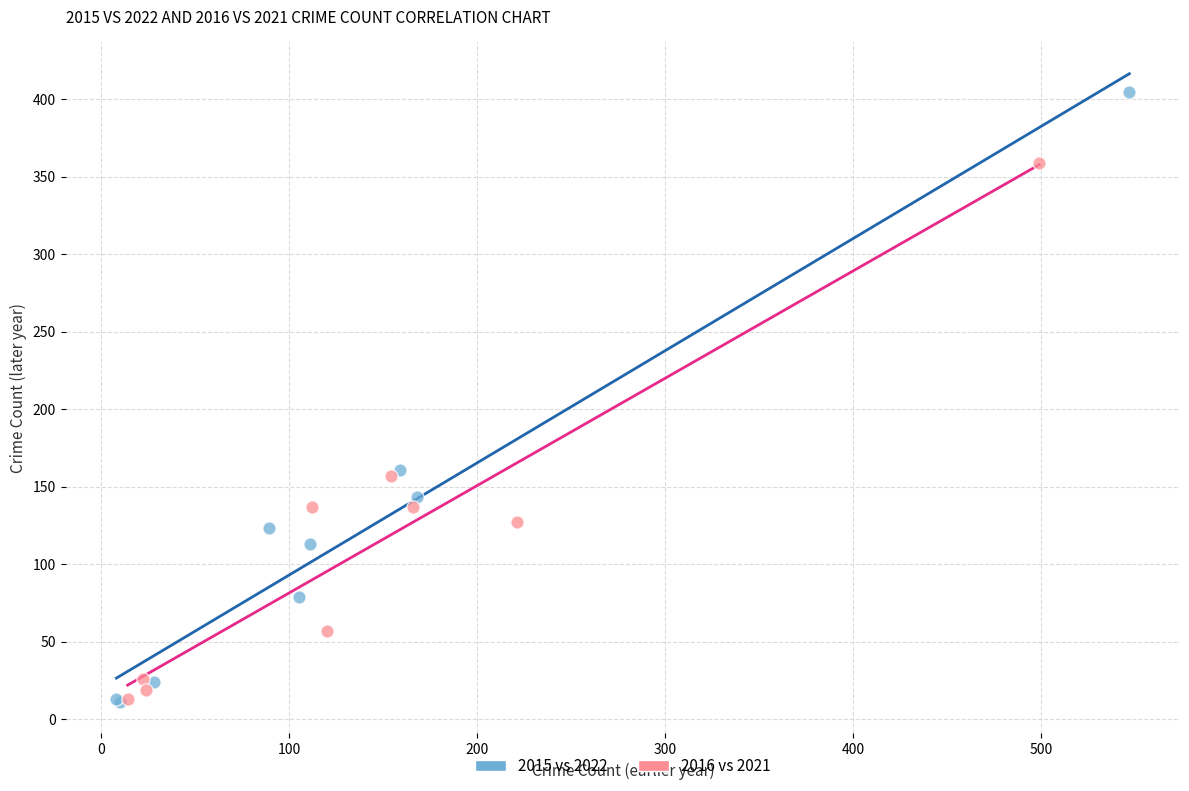

Which series contains the highest Y value?

2015 vs 2022